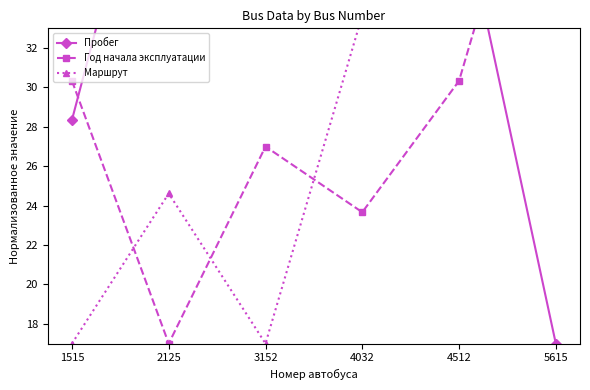

Which category has the highest value across all series?

2125